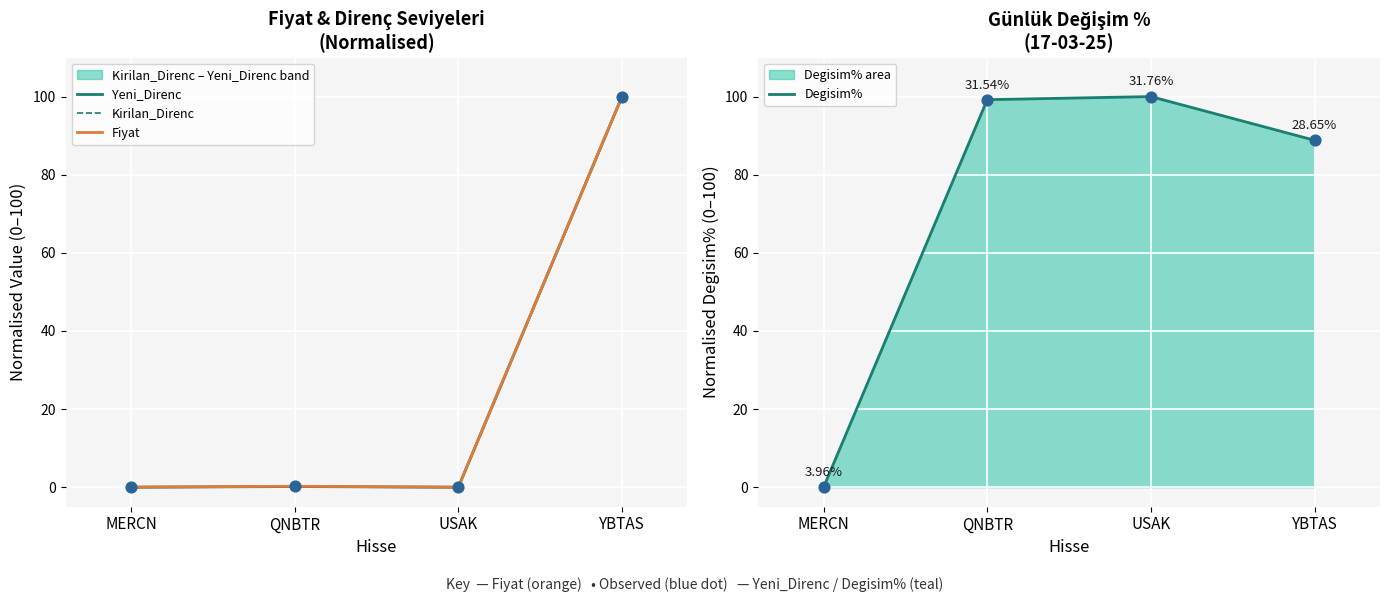

Which series has the largest total across all categories?

Degisim%